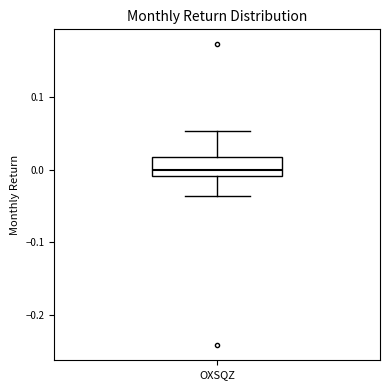

Read this box plot against the y-axis: the position of the median line, the range covered by the box, and the ends of both whiskers. The values are not printed on the chart, so give them approximately, as read against the axis.

median 0.00, box -0.01 to 0.02, whiskers -0.04 to 0.05